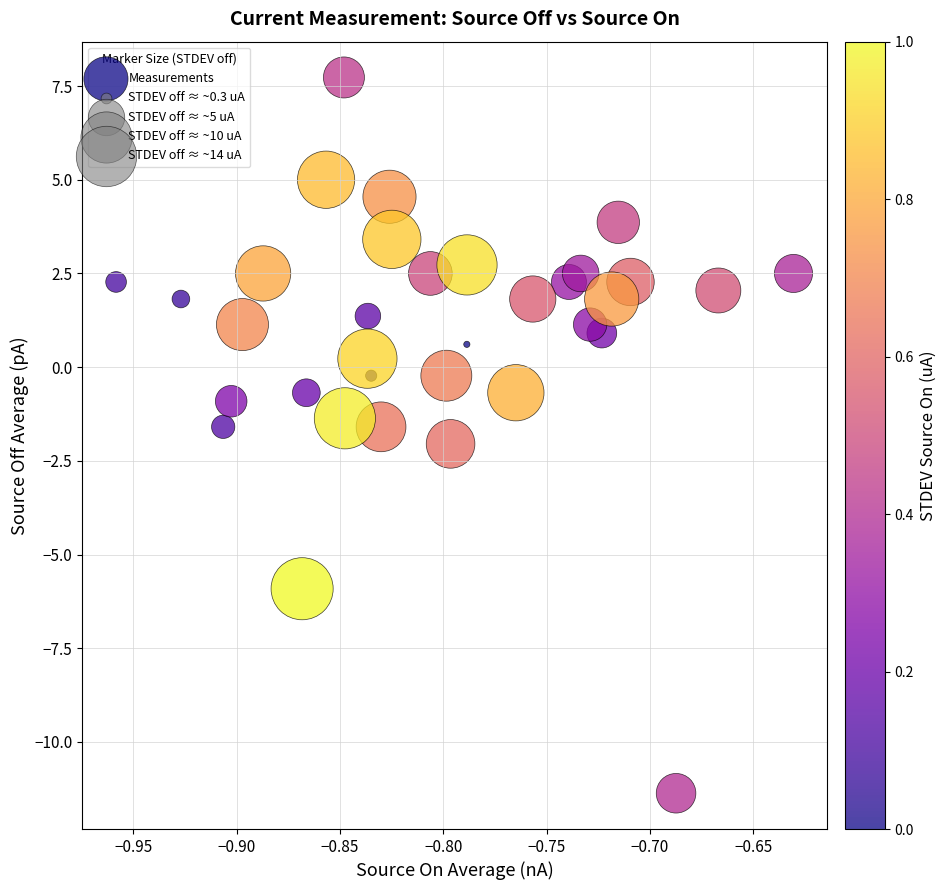

What is the range of X values (max minus min)?

0.3